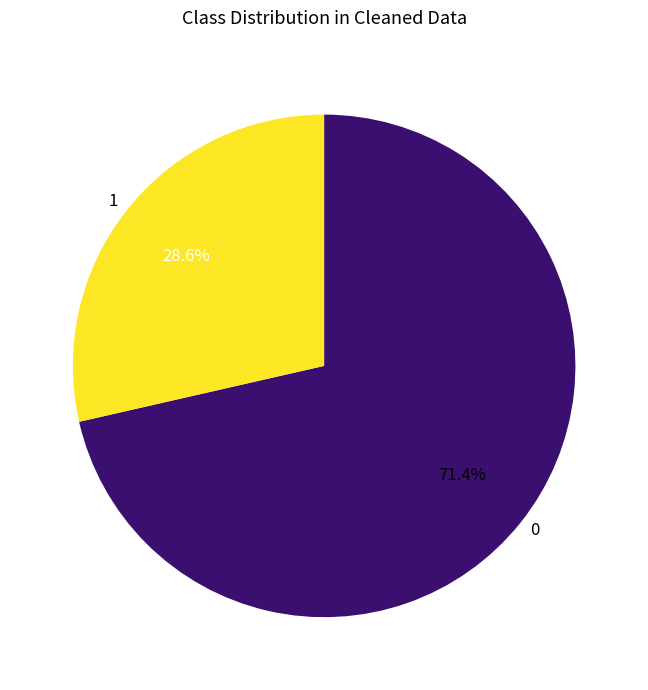

Rank the categories by value from lowest to highest.

1, 0